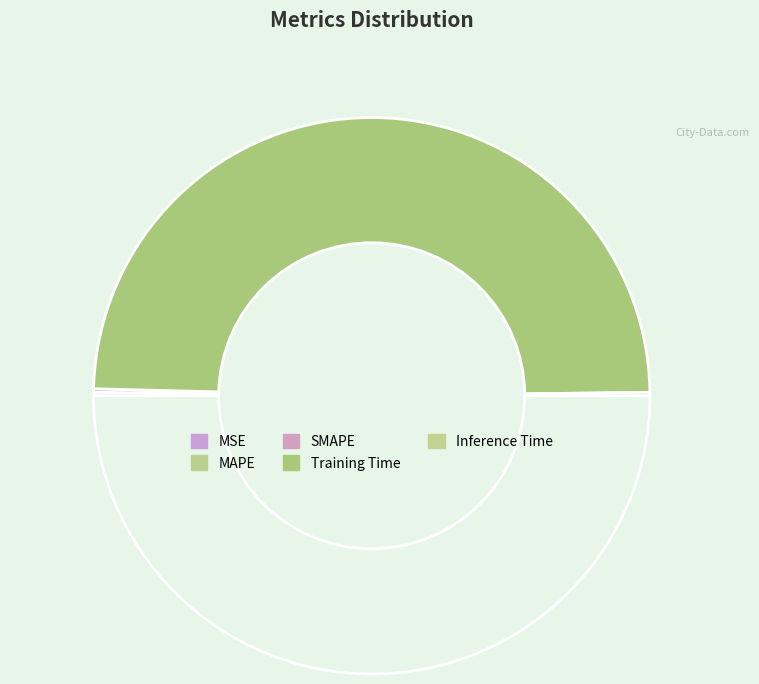

Rank the categories by value from highest to lowest.

Training Time, MAPE, SMAPE, Inference Time, MSE